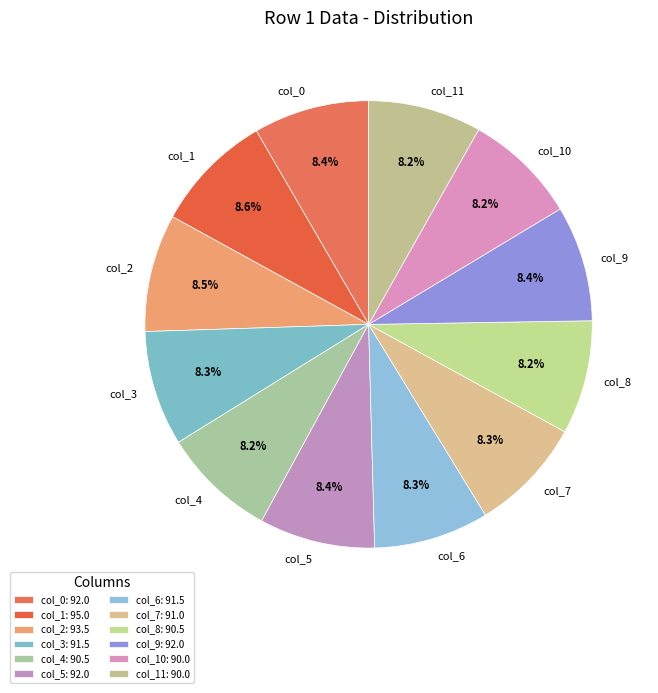

Approximately how many times larger is the value at col_10 compared to col_3?

1.0